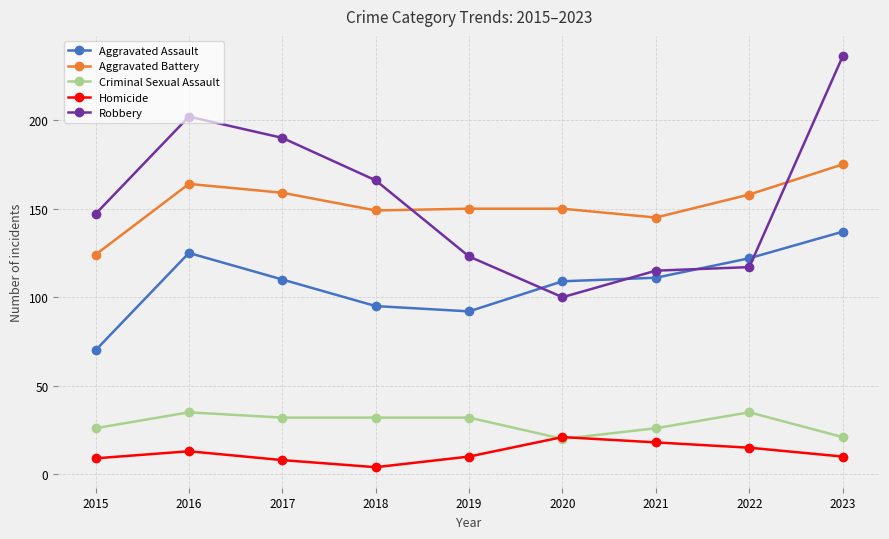

What is the sum of the Criminal Sexual Assault values at 2015 and 2017?

58